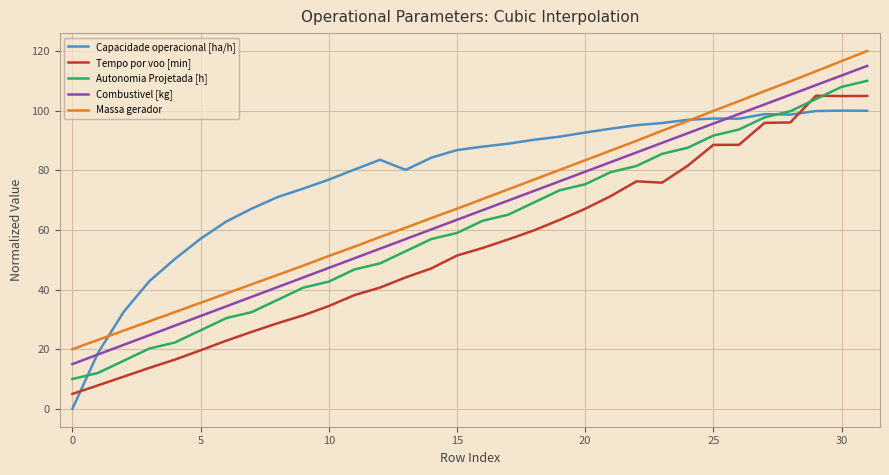

What is the maximum value for Tempo por voo [min]?

105.0